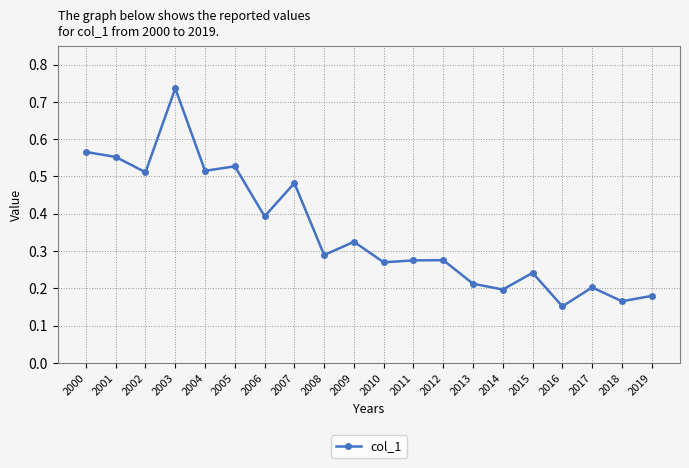

Which label corresponds to the largest value in the chart?

2003